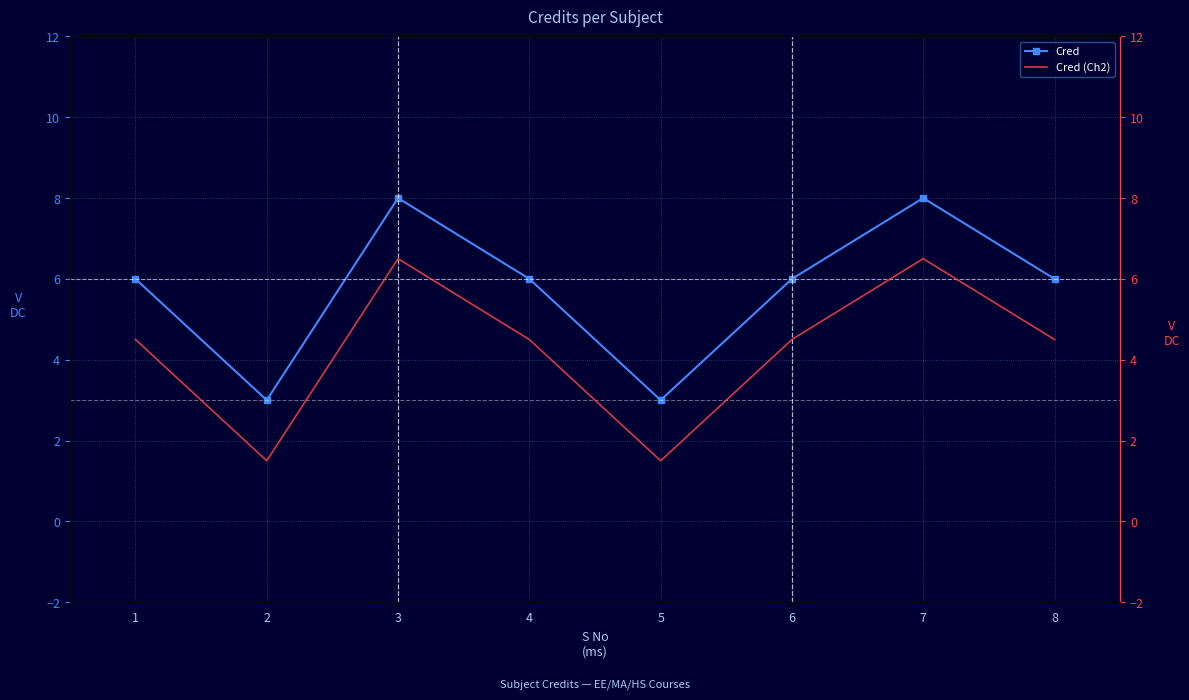

List the labels in order of Cred (Ch2) value, smallest first.

2, 5, 1, 4, 6, 8, 3, 7